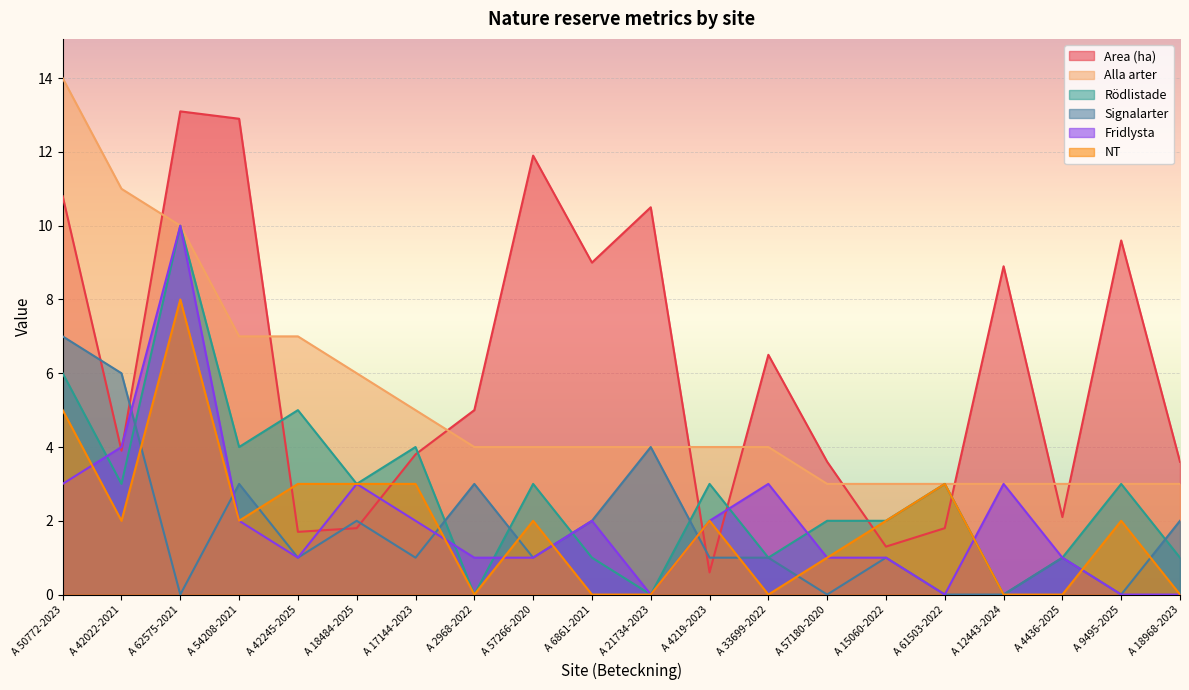

What is the value of the Alla arter point at the 9th from the left?

4.0